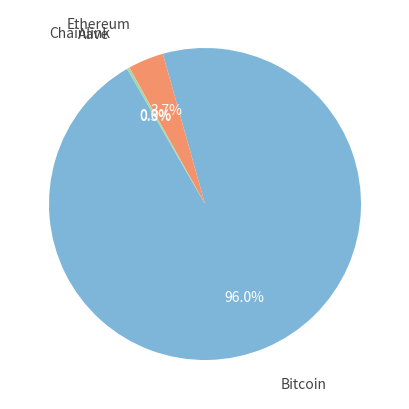

What is the largest slice in the pie chart?

Bitcoin